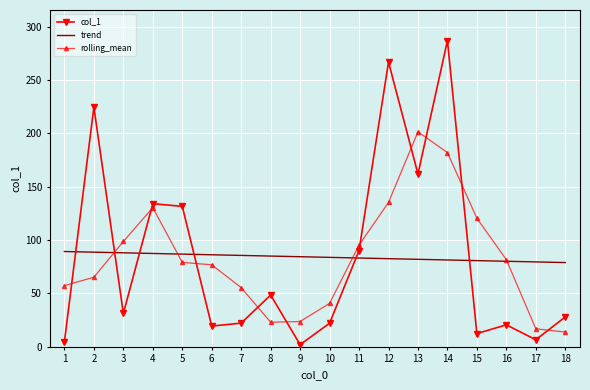

Which series has the largest range (max minus min)?

col_1